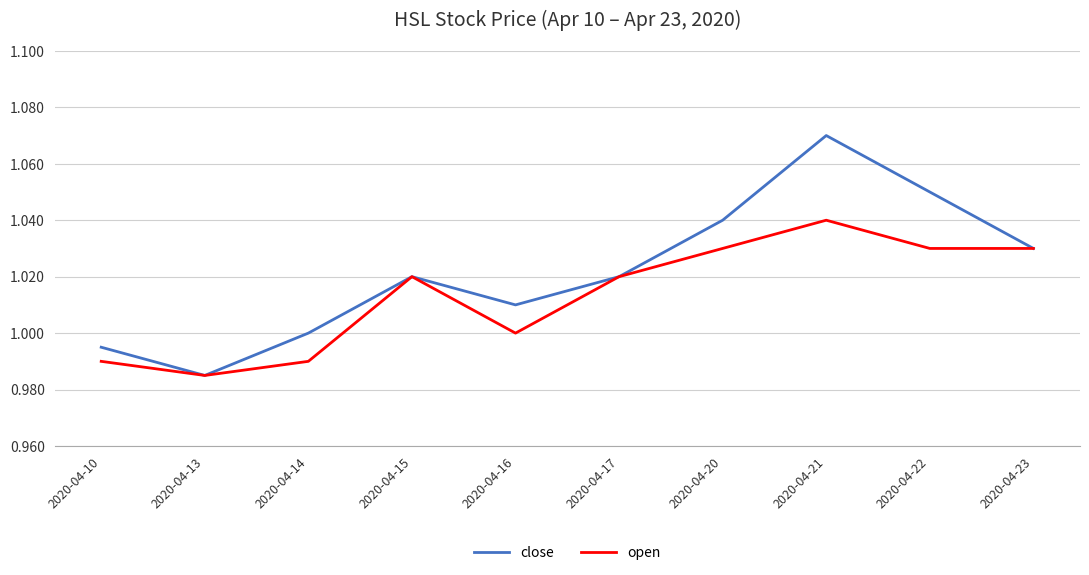

The open series shows 1.5 at 2020-04-14. True or false?

False